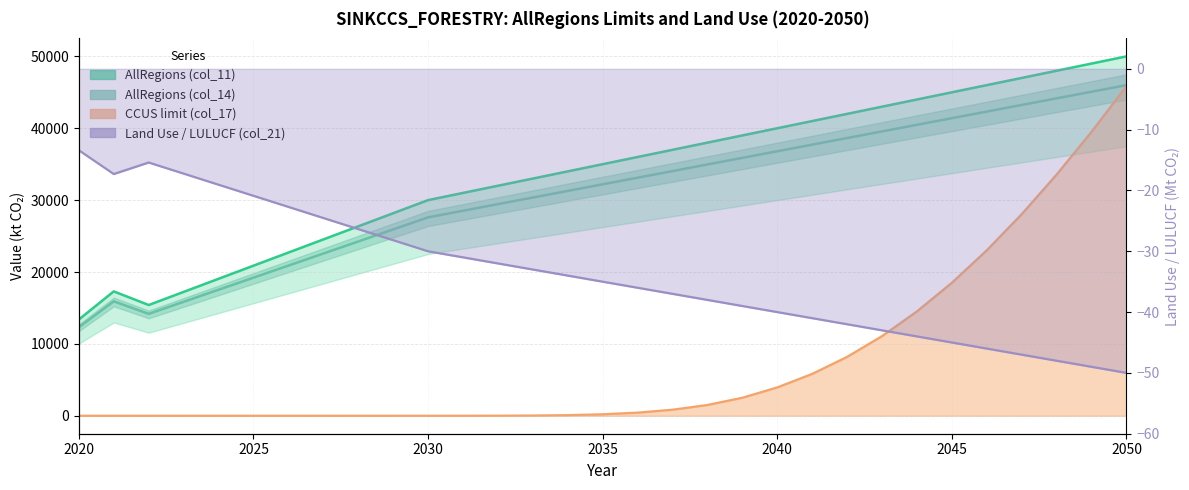

What is the average value of the AllRegions (col_14) series?

31013.5